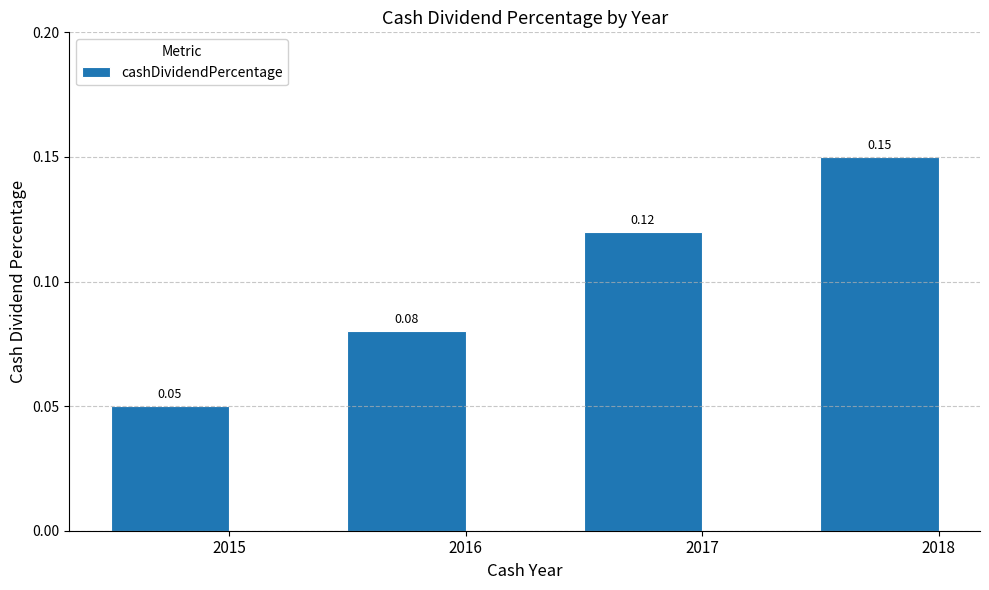

Rank the categories by value from highest to lowest.

2018, 2017, 2016, 2015